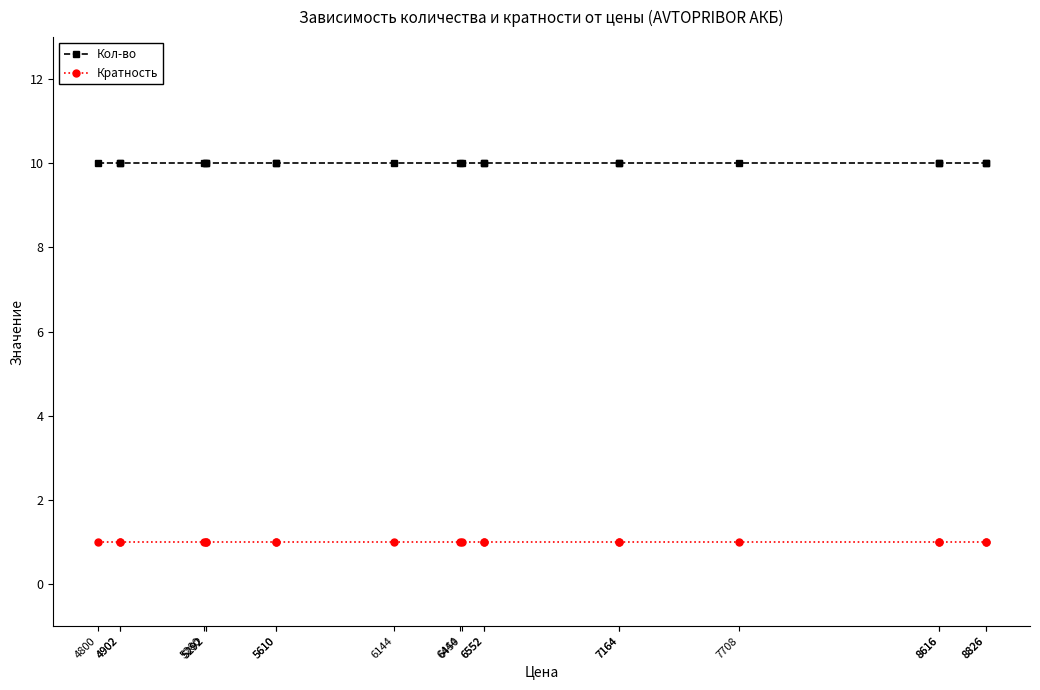

Is this an area chart (filled region under the line)?

No